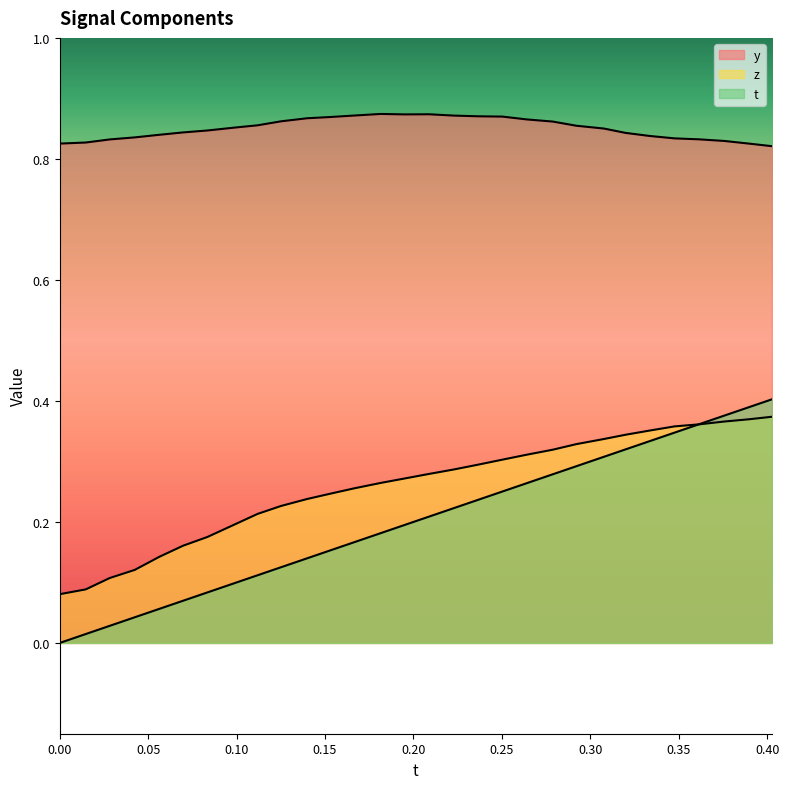

Which series has the widest spread of values?

t